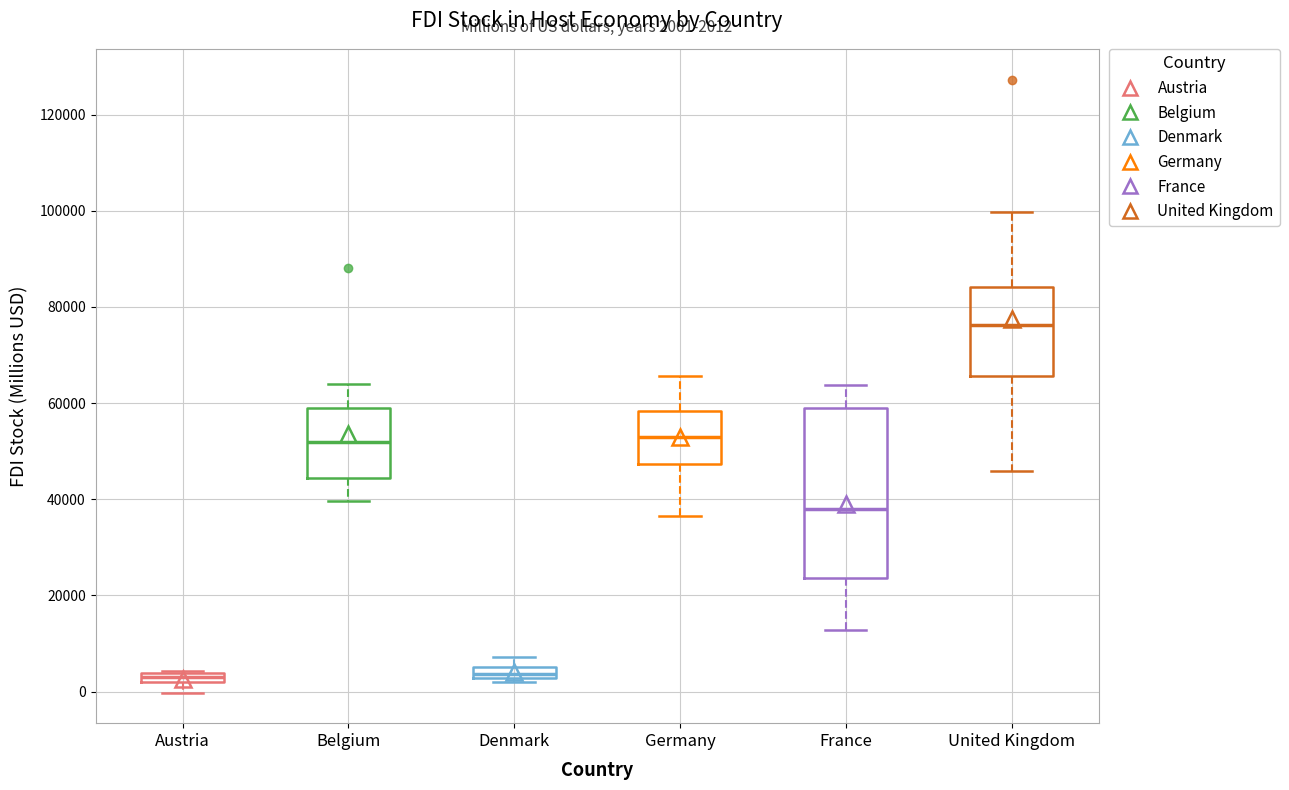

Comparing the boxes themselves (not the whiskers), which one is the tallest?

France